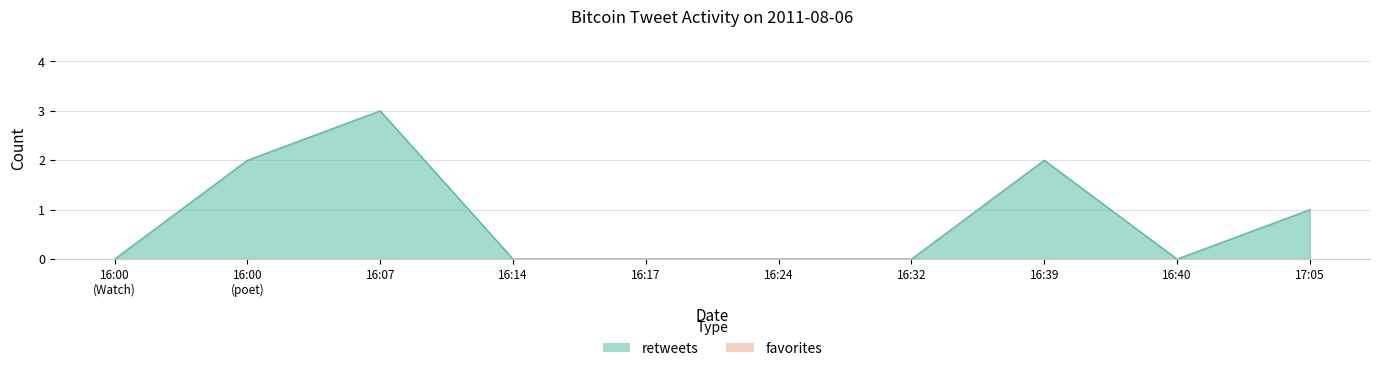

What is the label of the 4th point from the left?

16:14